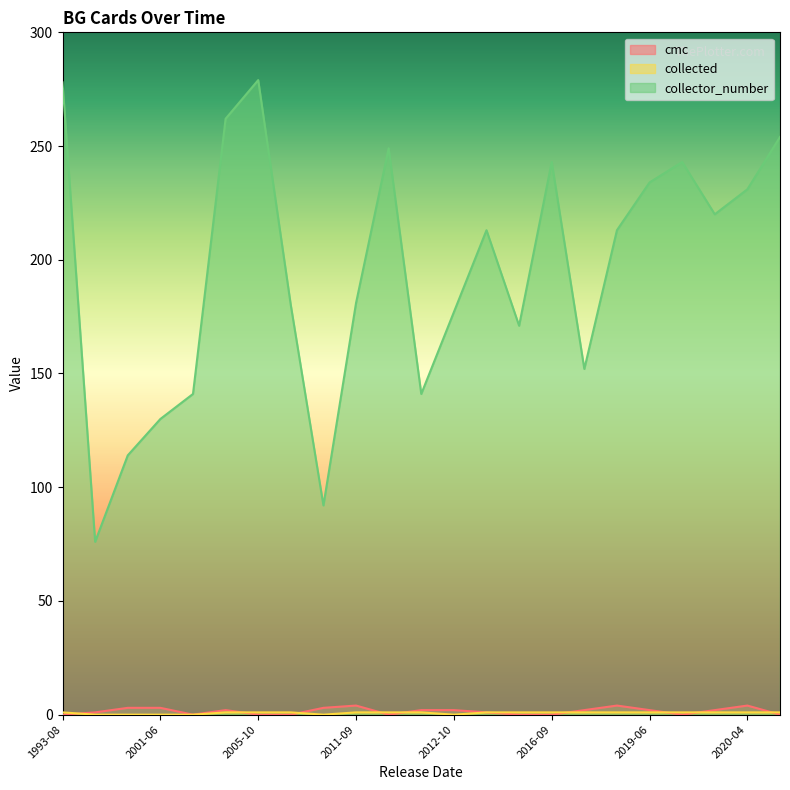

Does the chart have visible grid lines?

No